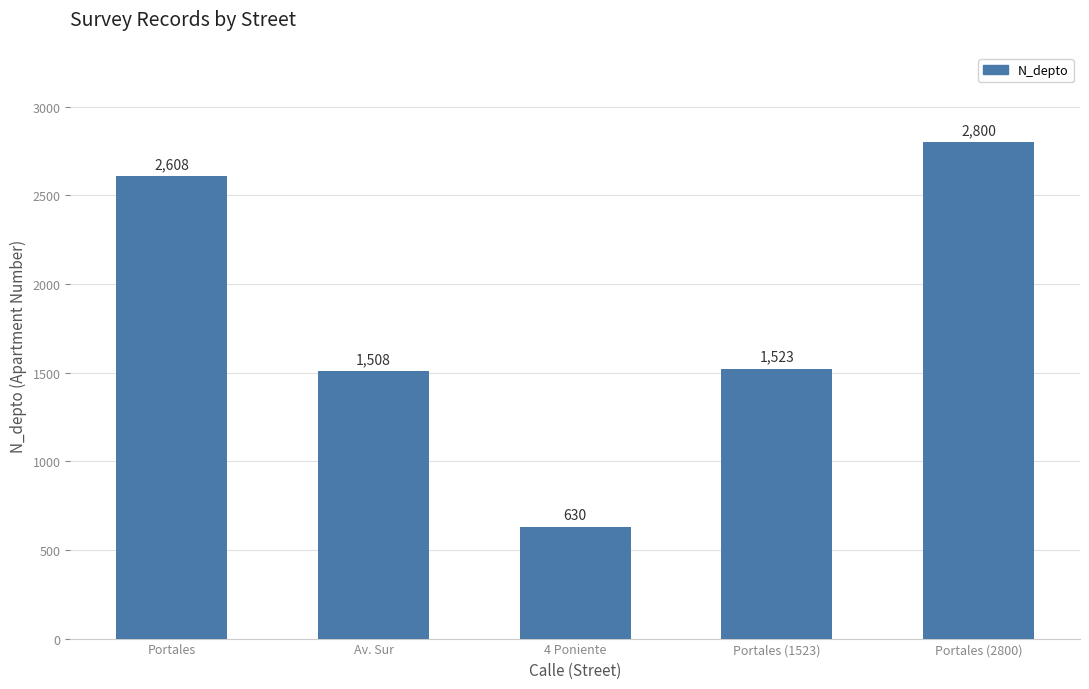

What is the label of the 5th bar from the right?

Portales